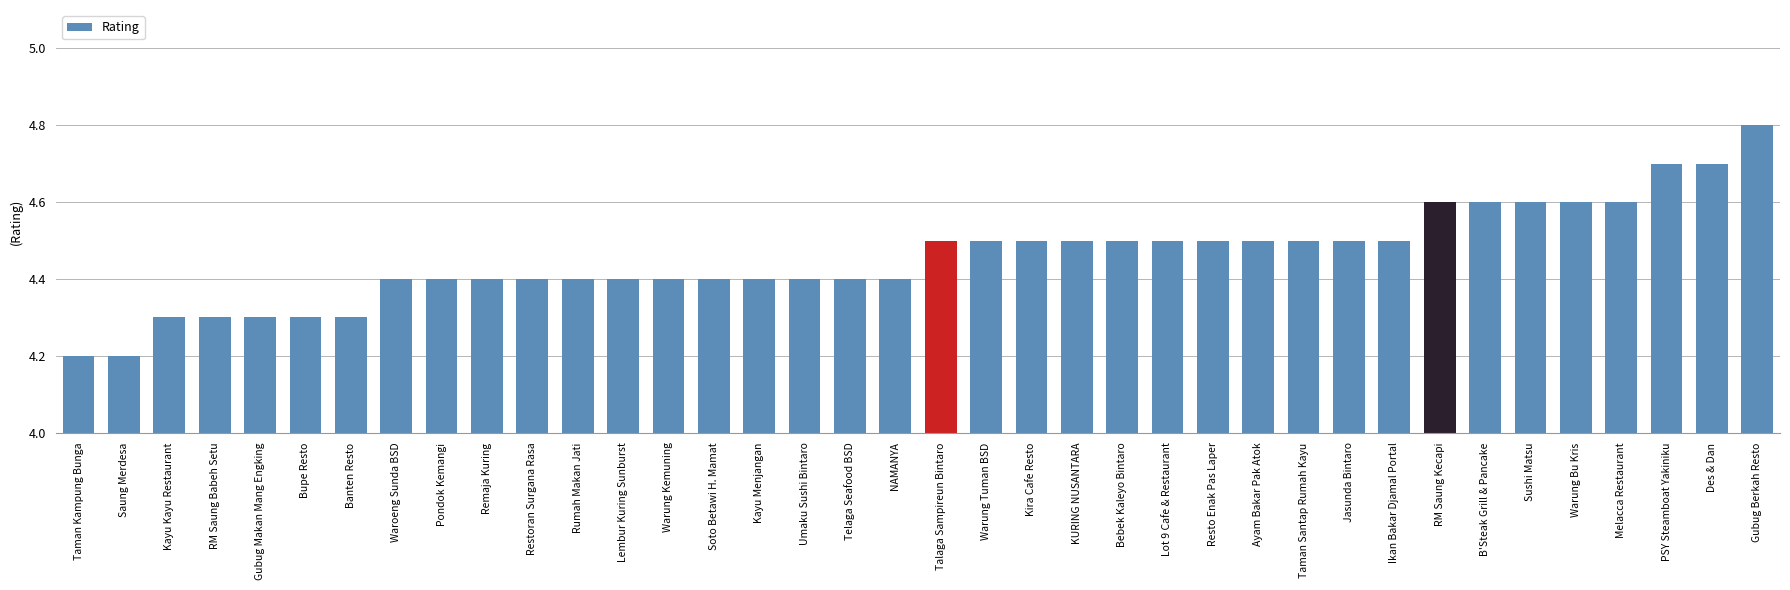

What is the difference between the maximum and second lowest values?

0.6